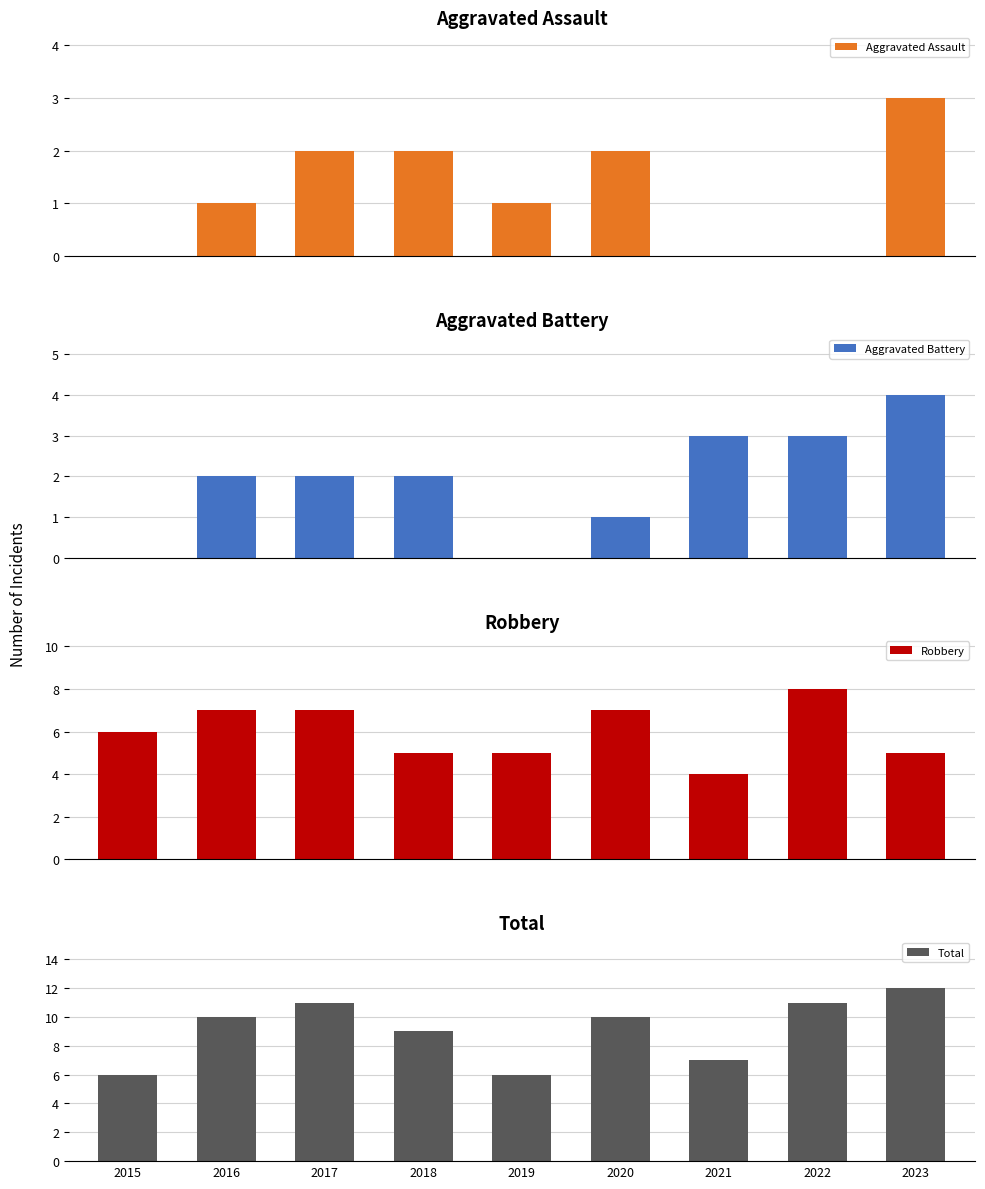

The Aggravated Assault series shows 1 at 2018. True or false?

False